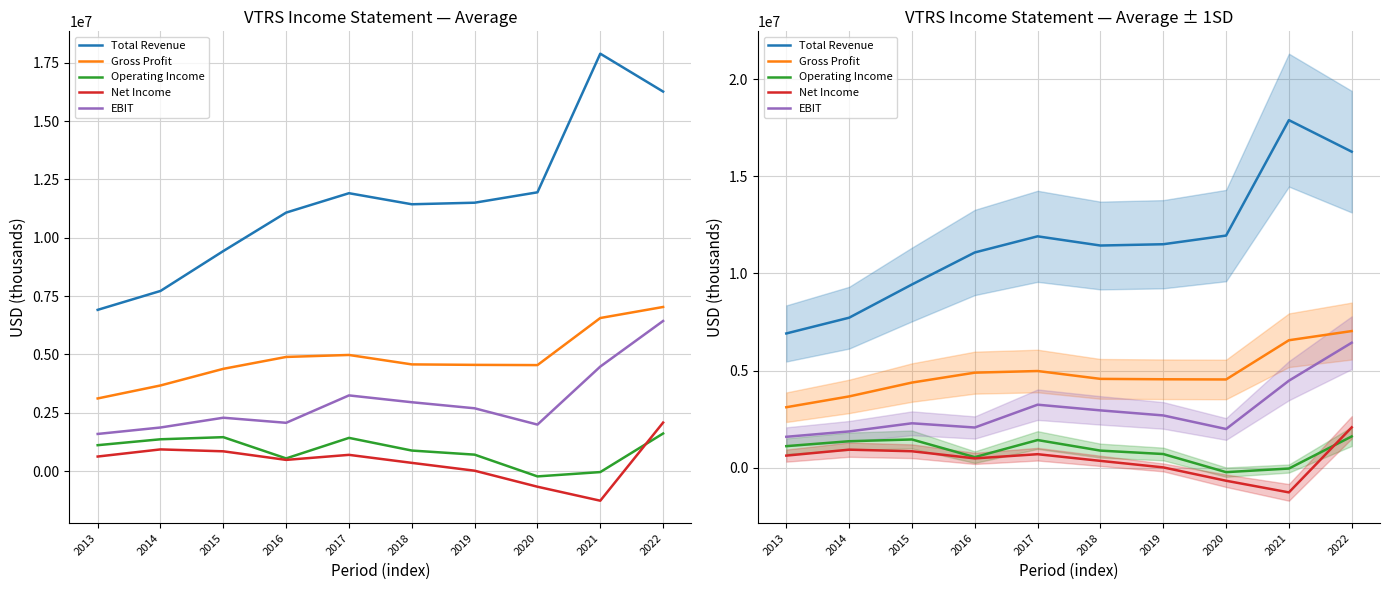

What is the difference between the Gross Profit values at 2018 and 2022?

2460500